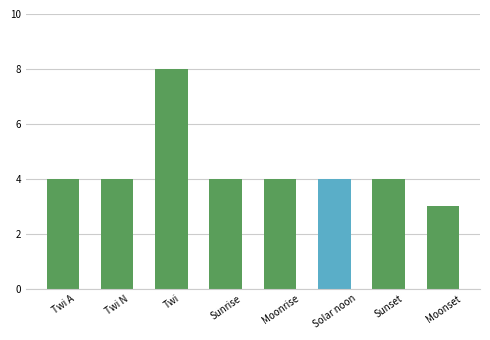

Is it true that the value at Sunset is 2?

False